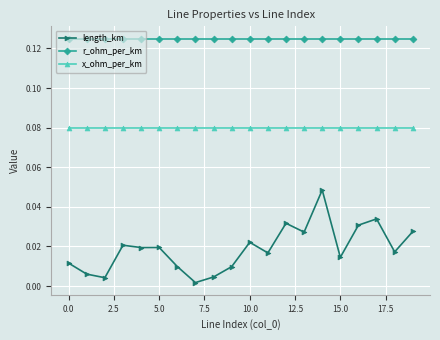

True or false: r_ohm_per_km and length_km cross at least once.

False